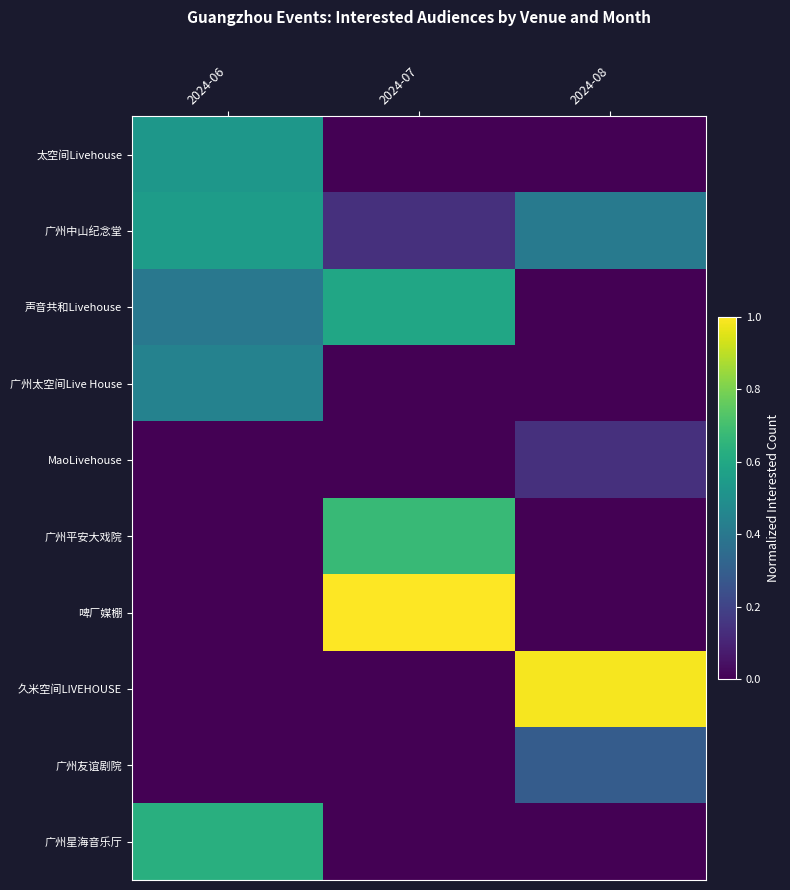

Reading left to right, list all the values displayed in this chart.

太空间Livehouse: 2024-06=0.5	2024-07=0.0	2024-08=0.0
广州中山纪念堂: 2024-06=0.6	2024-07=0.1	2024-08=0.4
声音共和Livehouse: 2024-06=0.4	2024-07=0.6	2024-08=0.0
广州太空间Live House: 2024-06=0.4	2024-07=0.0	2024-08=0.0
MaoLivehouse: 2024-06=0.0	2024-07=0.0	2024-08=0.1
广州平安大戏院: 2024-06=0.0	2024-07=0.7	2024-08=0.0
啤厂媒棚: 2024-06=0.0	2024-07=1.0	2024-08=0.0
久米空间LIVEHOUSE: 2024-06=0.0	2024-07=0.0	2024-08=1.0
广州友谊剧院: 2024-06=0.0	2024-07=0.0	2024-08=0.3
广州星海音乐厅: 2024-06=0.6	2024-07=0.0	2024-08=0.0